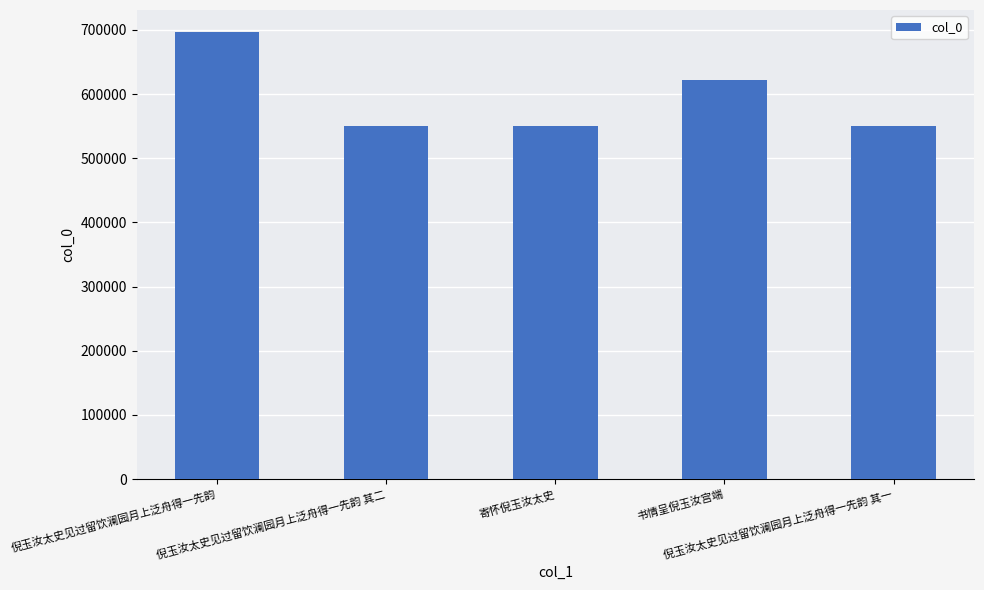

What is the difference between the maximum and minimum values?

146076